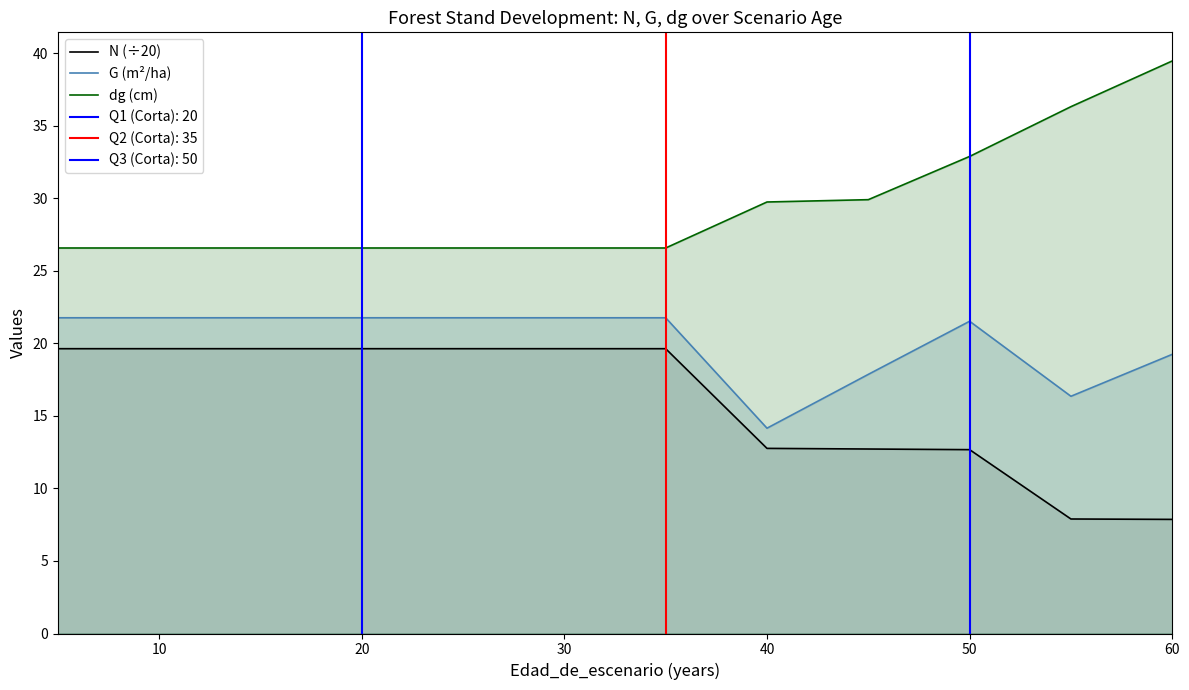

Which series has the widest spread of values?

dg (cm)